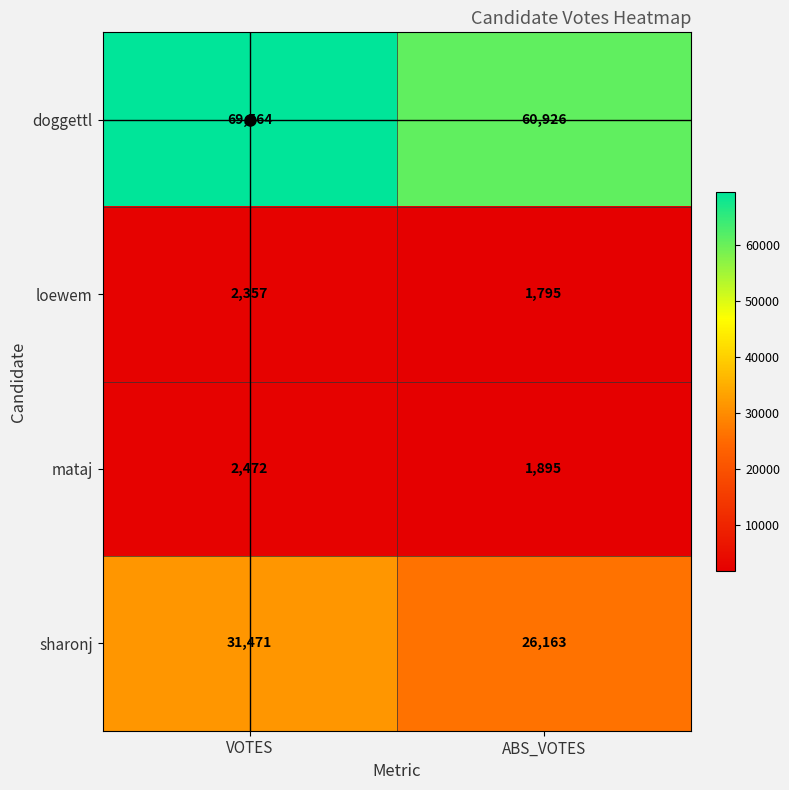

Read the mataj value at ABS_VOTES.

1895